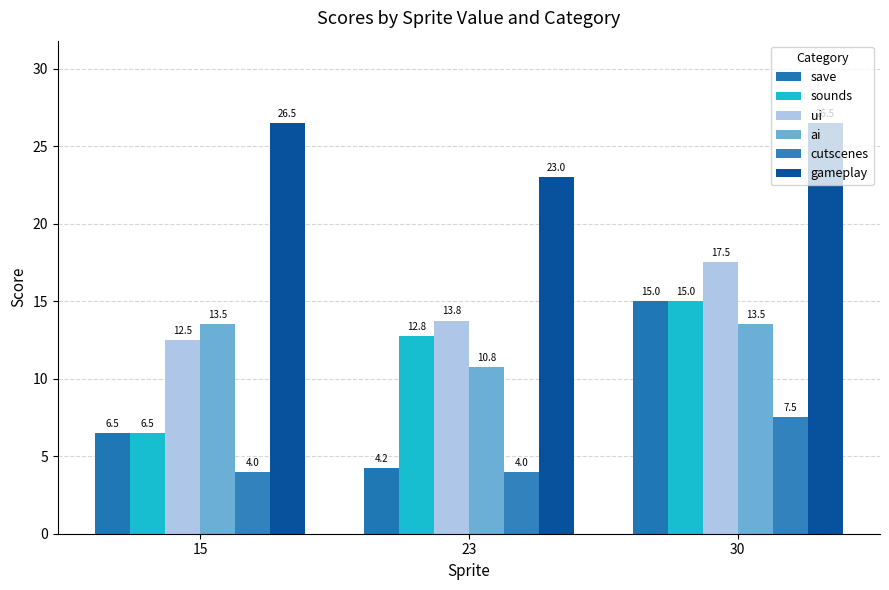

Which has a higher value, 15 or 23?

15